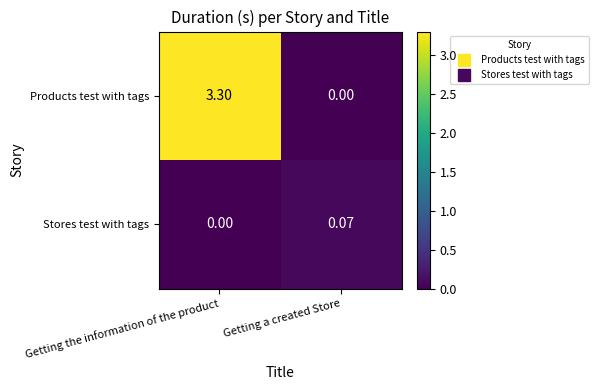

Which series has the largest total across all categories?

Products test with tags